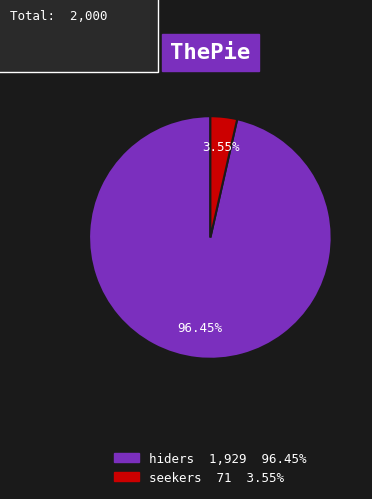

Rank the categories by value from lowest to highest.

seekers, hiders